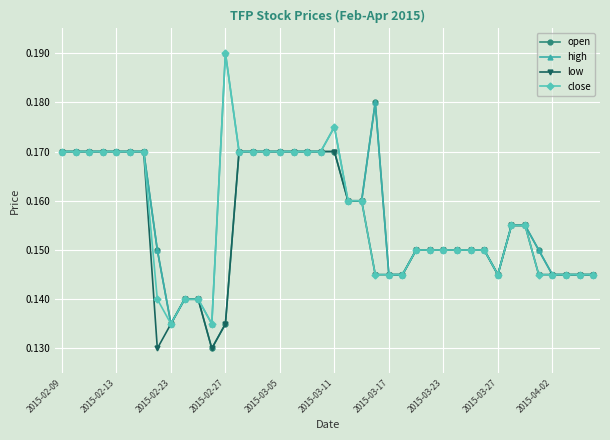

At how many categories does at least one series exceed 0?

40